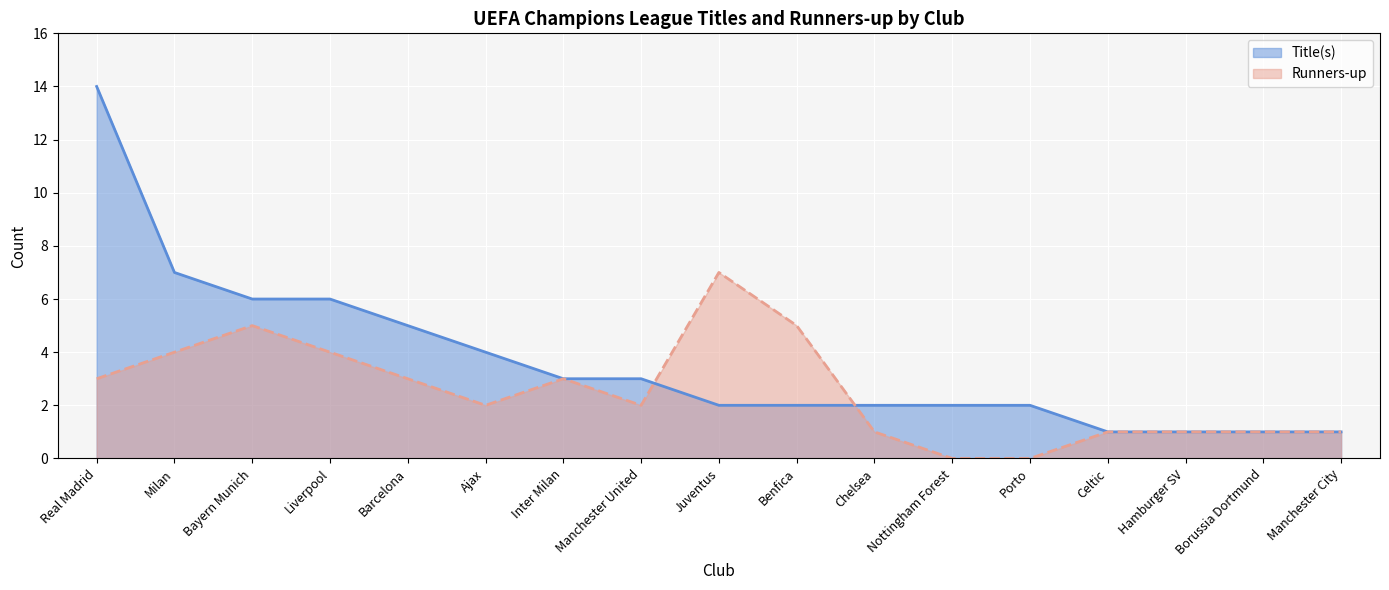

What is the sum of all Title(s) values?

62